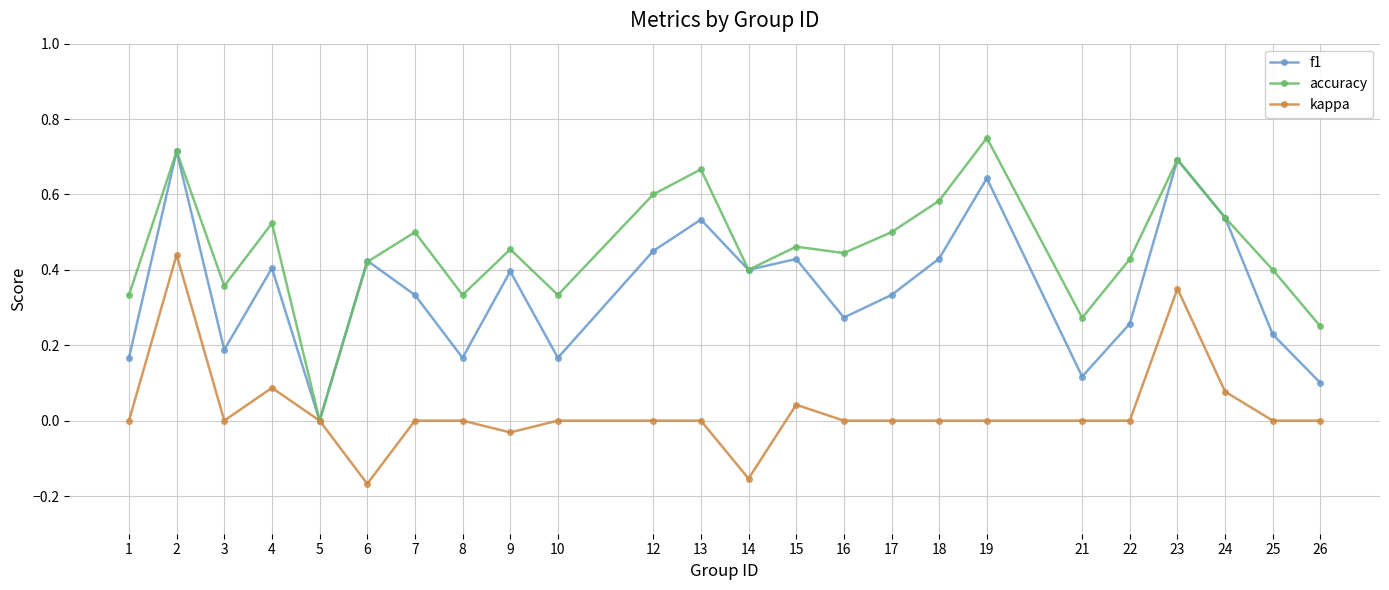

The value of kappa at 21 is 0.0. True or false?

True